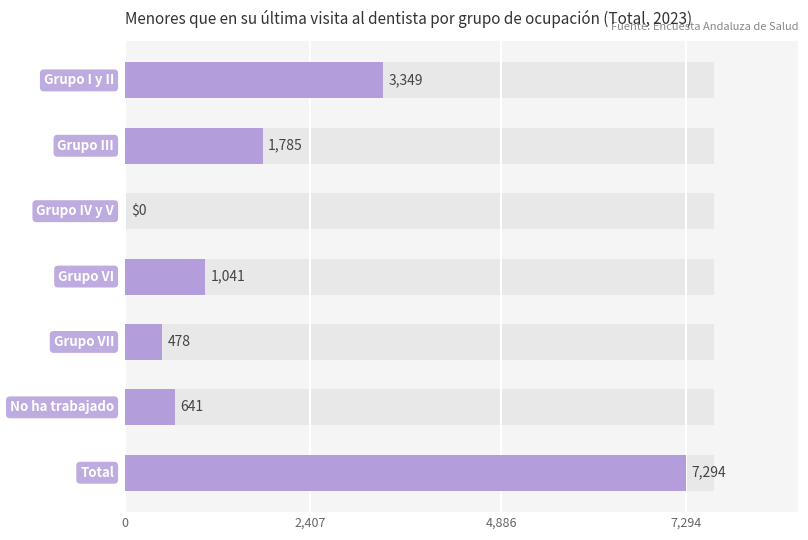

What is the maximum value shown in the chart?

7294